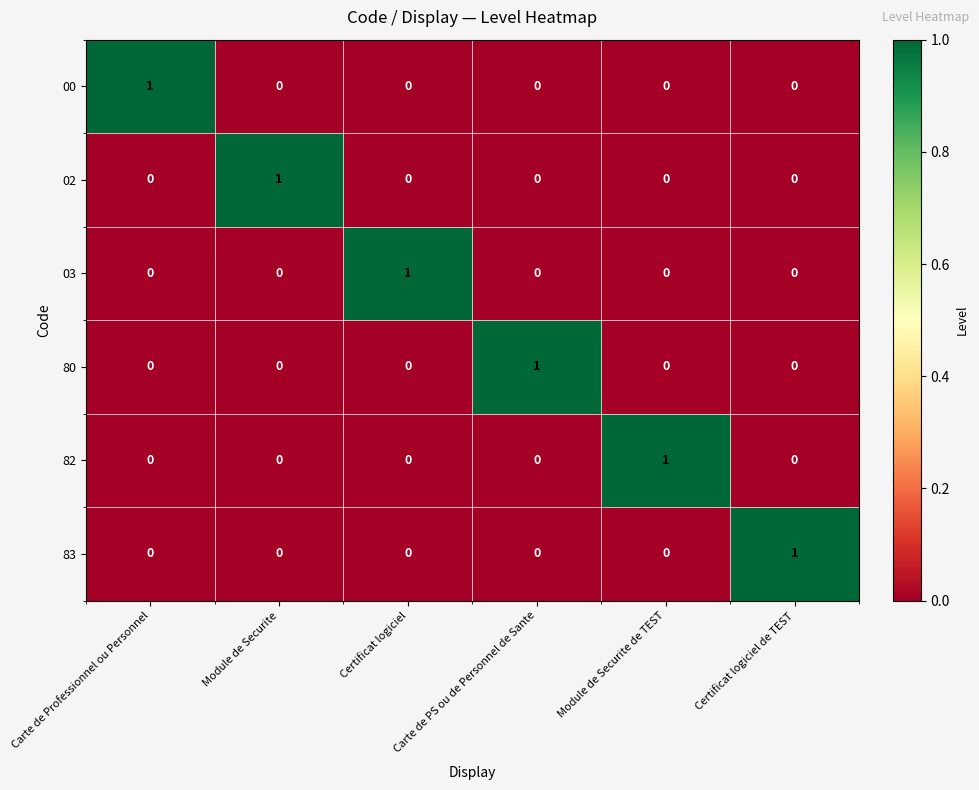

What is the maximum value shown in the chart?

1